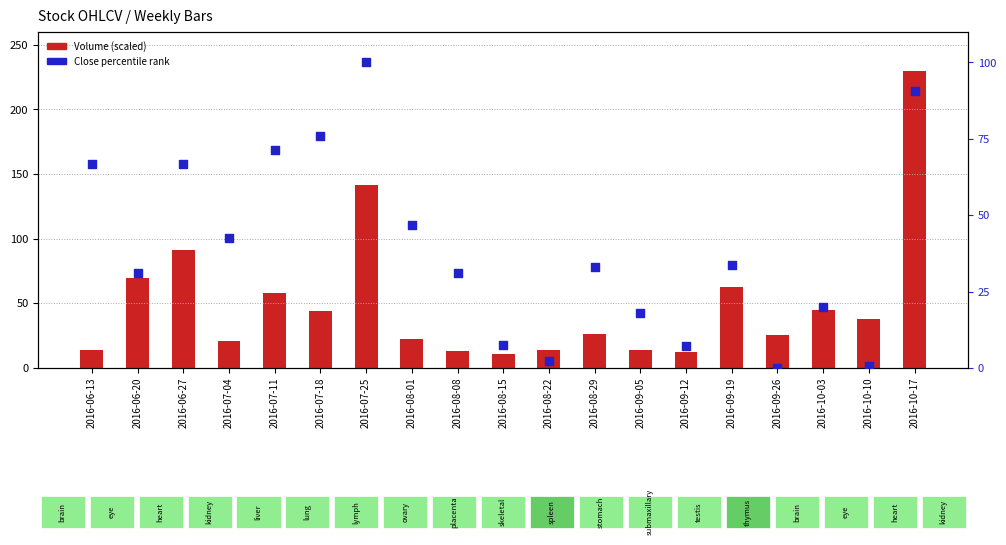

Is the value of Close % rank at 2016-07-18 greater than the value of Volume (scaled) at 2016-10-10?

Yes